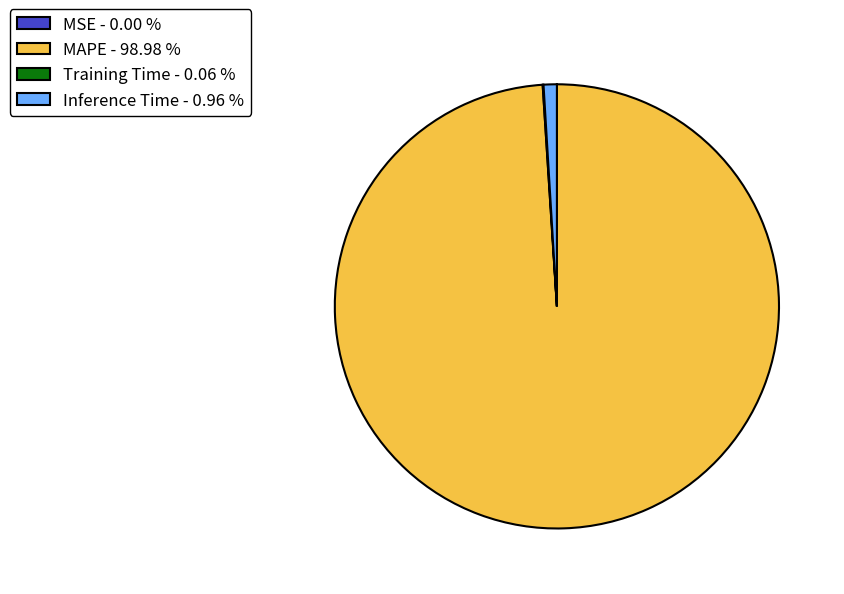

Which slice is the largest?

MAPE - 98.98 %